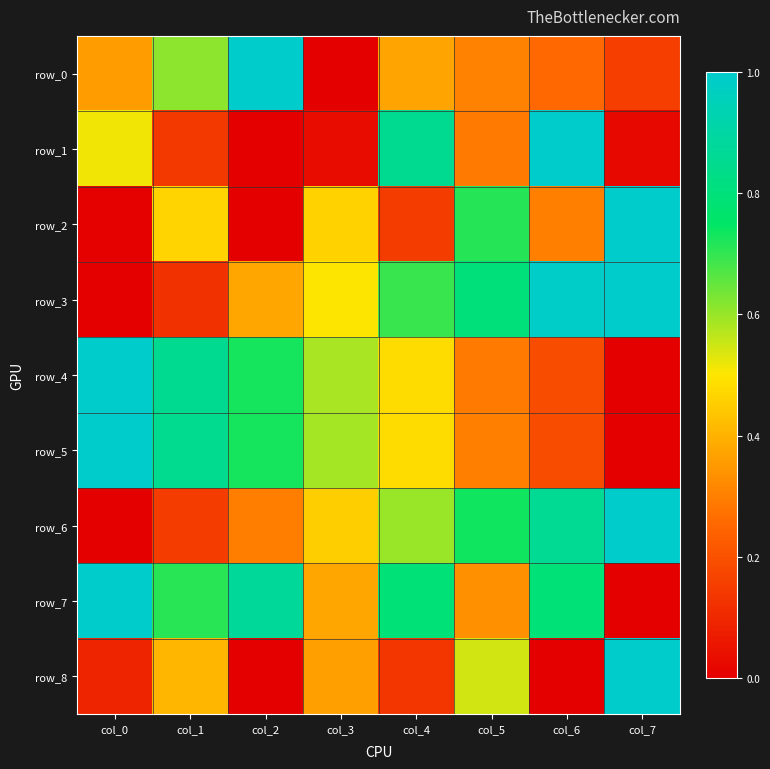

At which category is the sum across all series the highest?

col_6